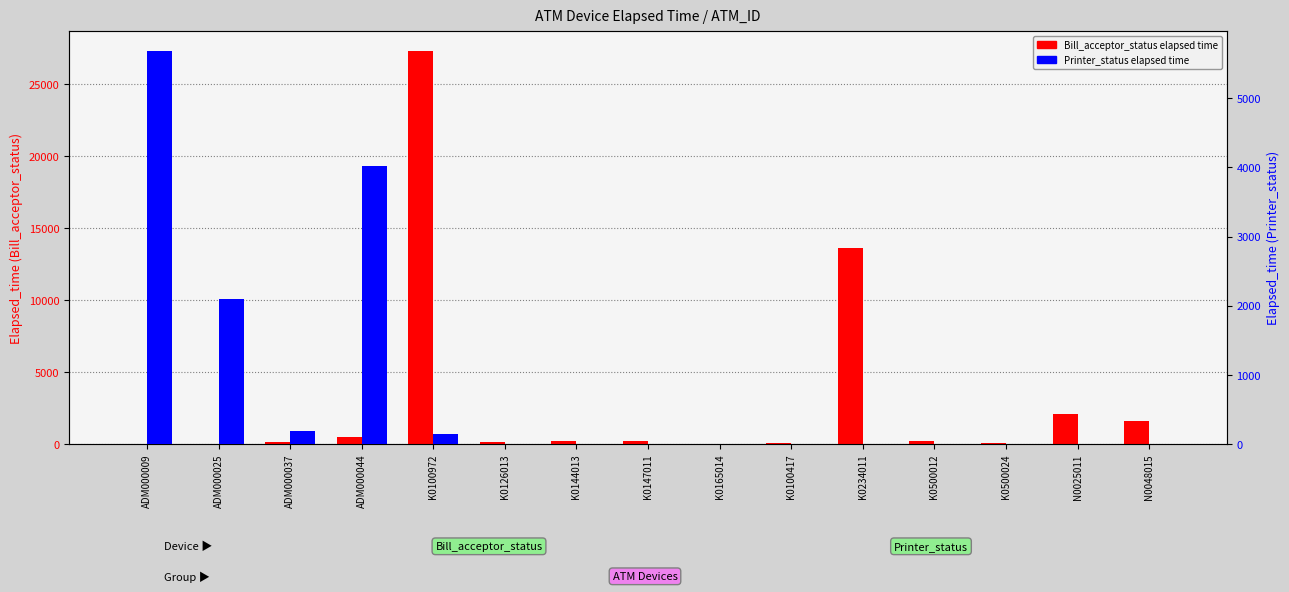

What is the difference between the second highest and second lowest values in the Printer_status series?

4021